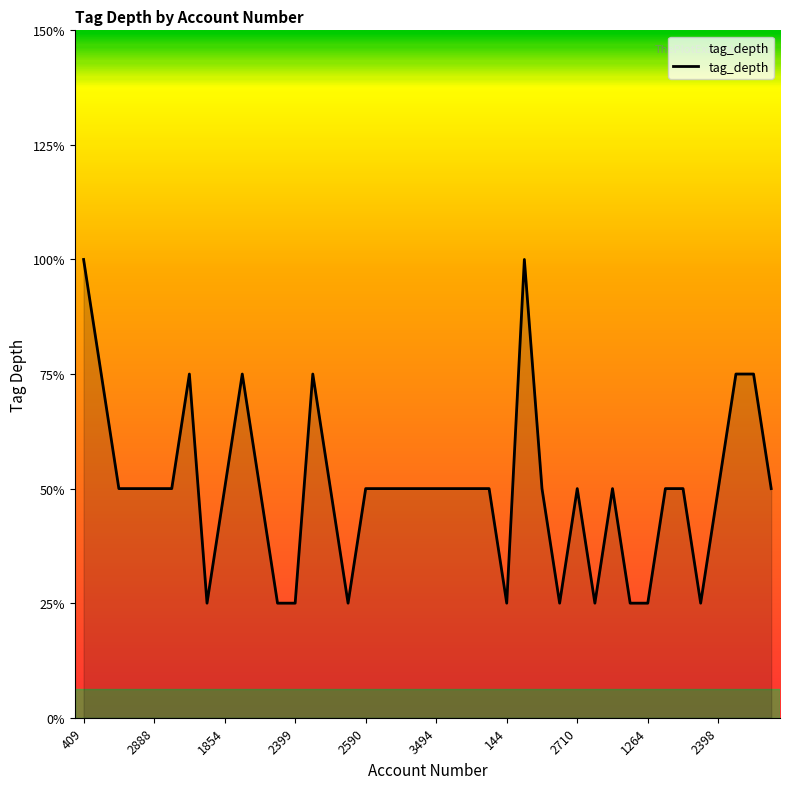

Where does the data first go above 2?

409